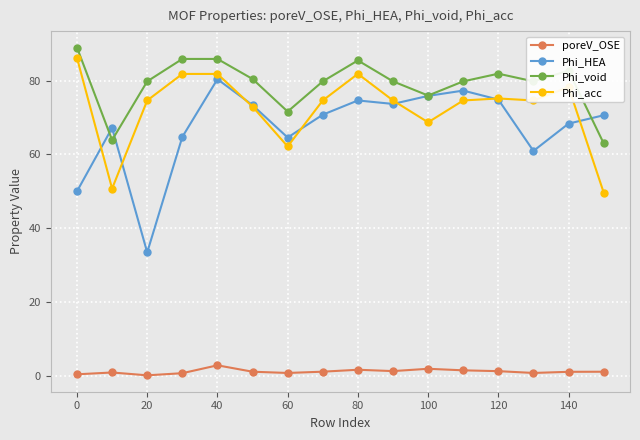

How many values in the Phi_acc series exceed 74?

11